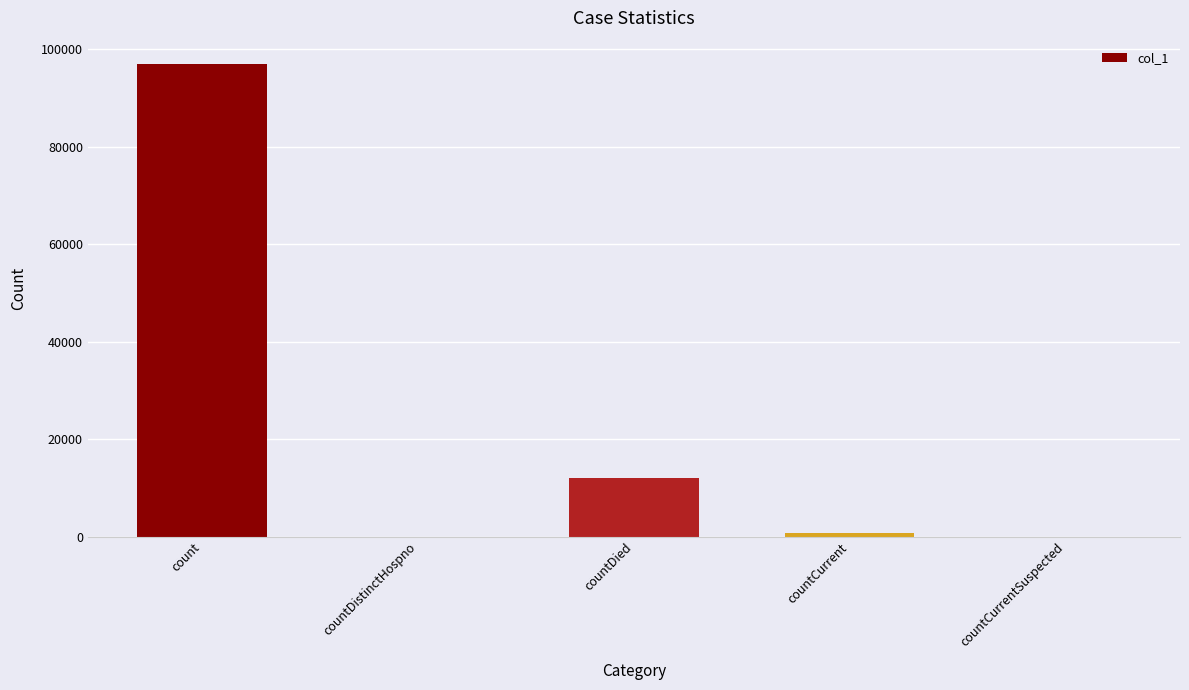

Between countCurrentSuspected and count, which is larger?

count